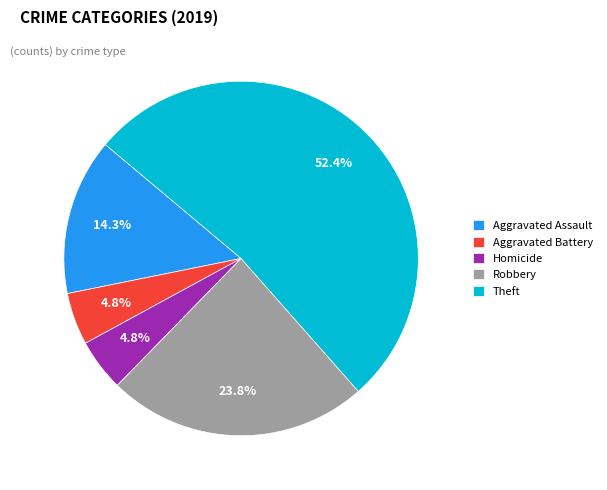

Which has a higher value, Theft or Homicide?

Theft